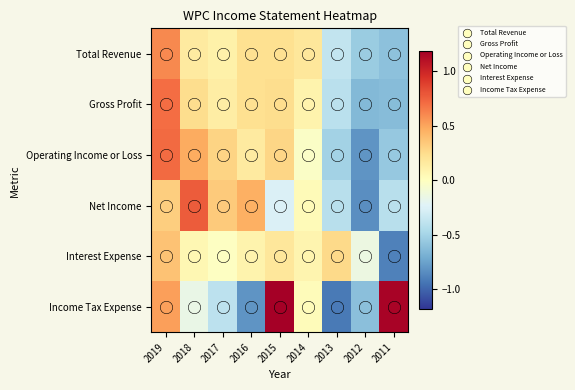

What is the minimum value shown in the chart?

-0.9